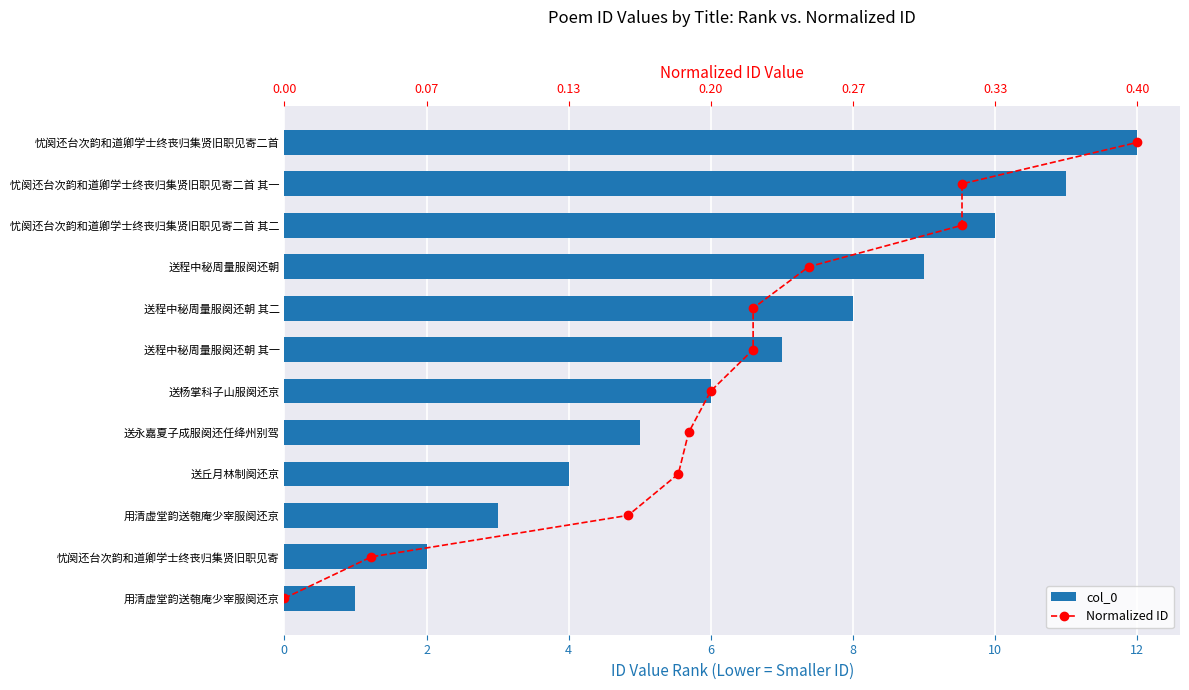

What is the average value of the col_0 series?

6